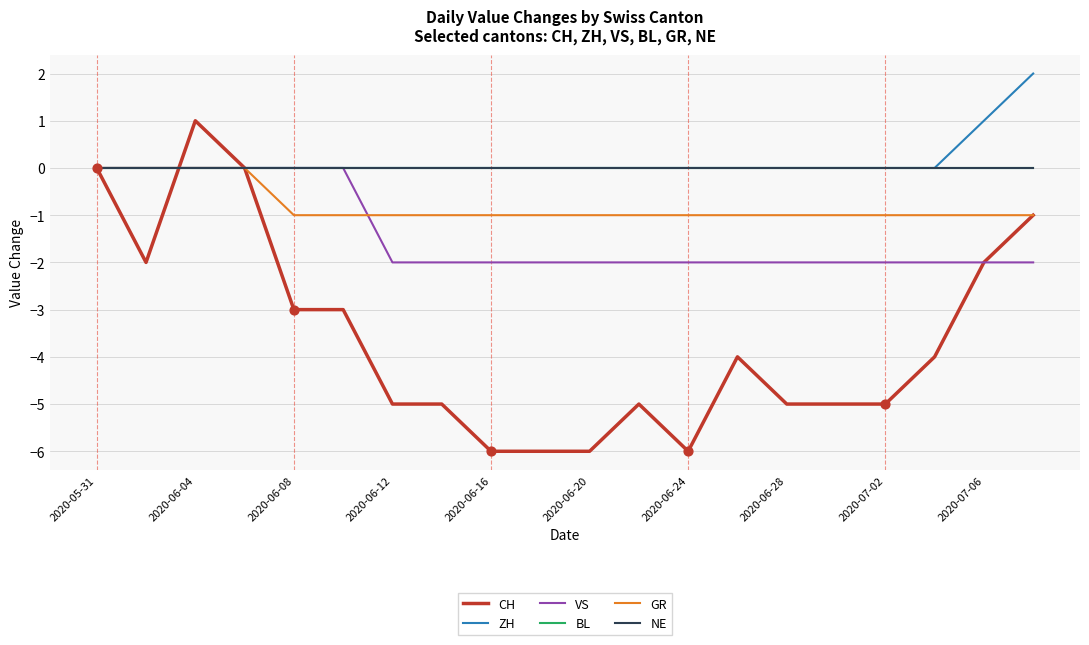

Is this an area chart (filled region under the line)?

No